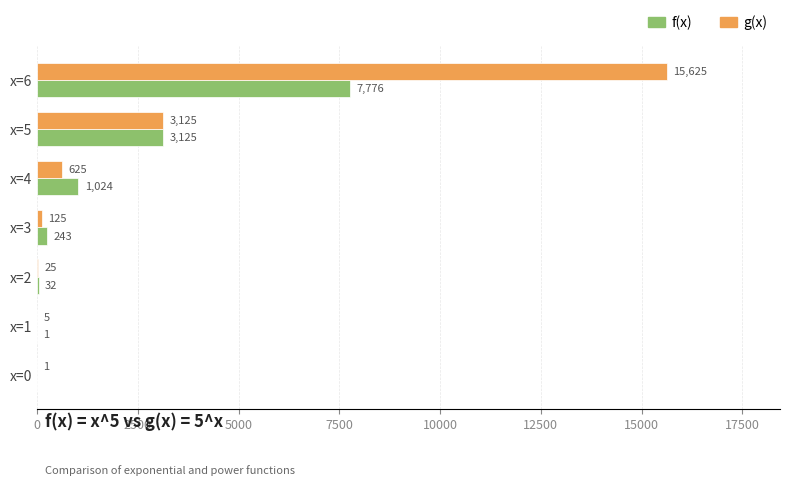

The g(x) series shows 5213 at x=5. True or false?

False